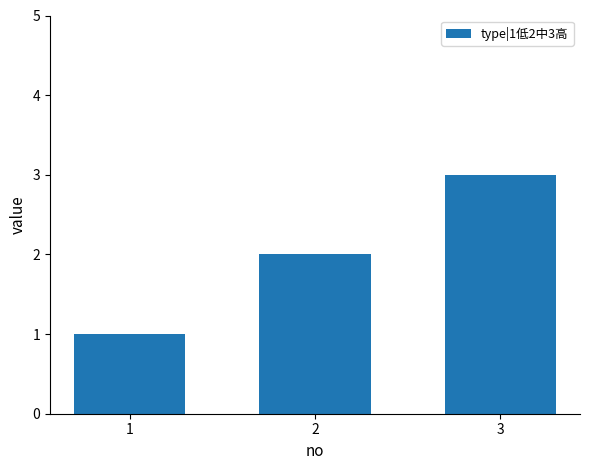

What is the average value?

2